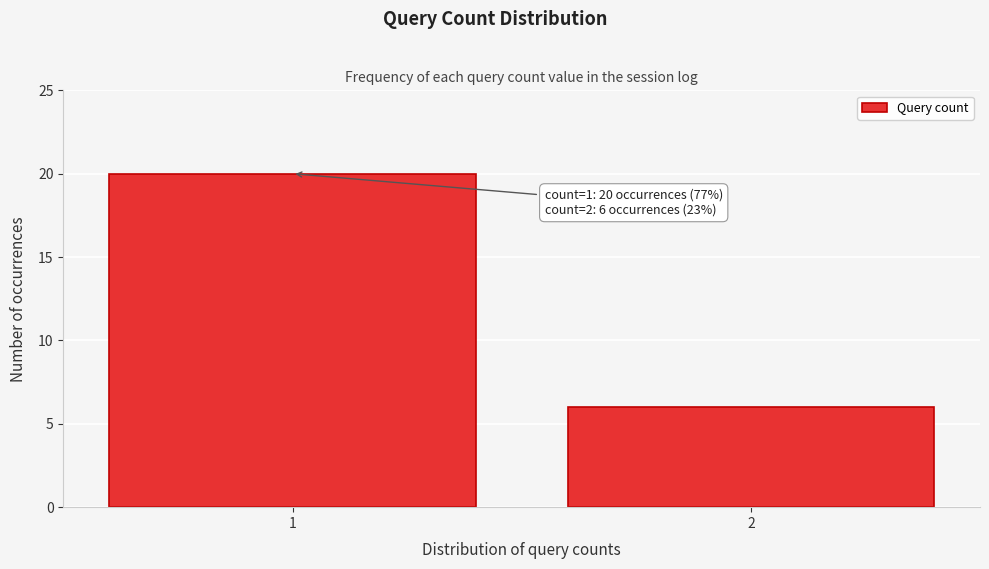

Reading left to right, transcribe all the data shown in this chart.

20	6